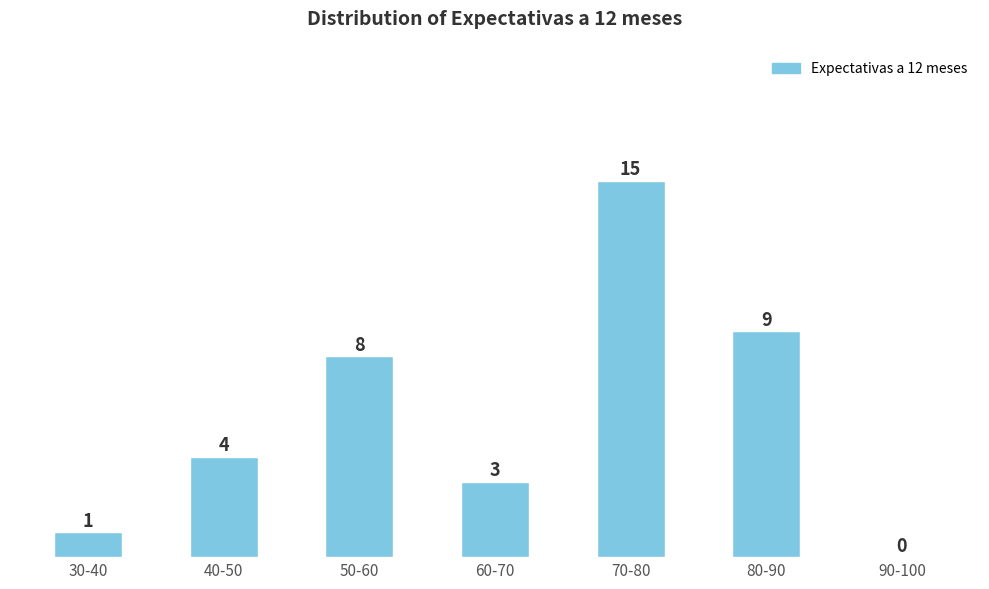

Reading left to right, extract all data points from this chart.

30-40=1	40-50=4	50-60=8	60-70=3	70-80=15	80-90=9	90-100=0